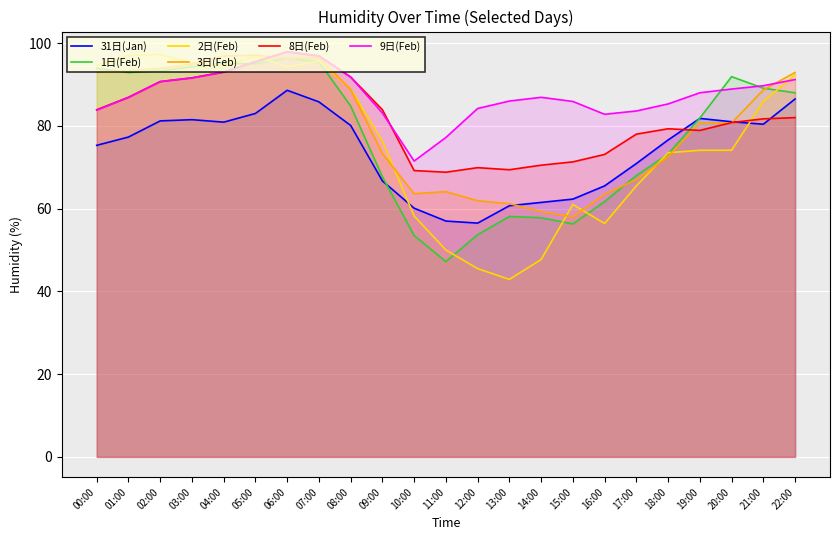

Is it true that 8日(Feb) equals 19.4 at 01:00?

False